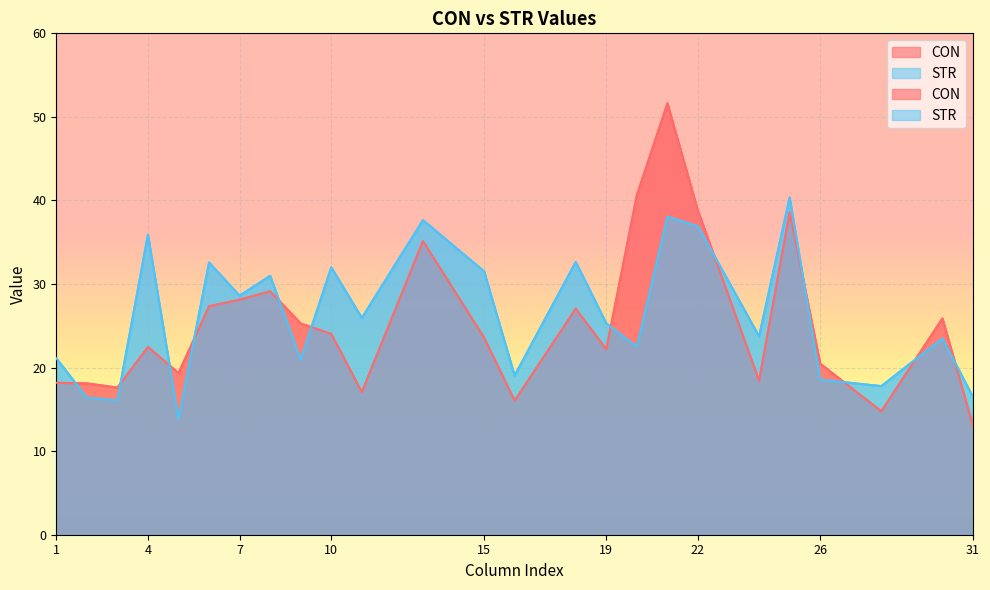

How many lines are shown in the chart?

2